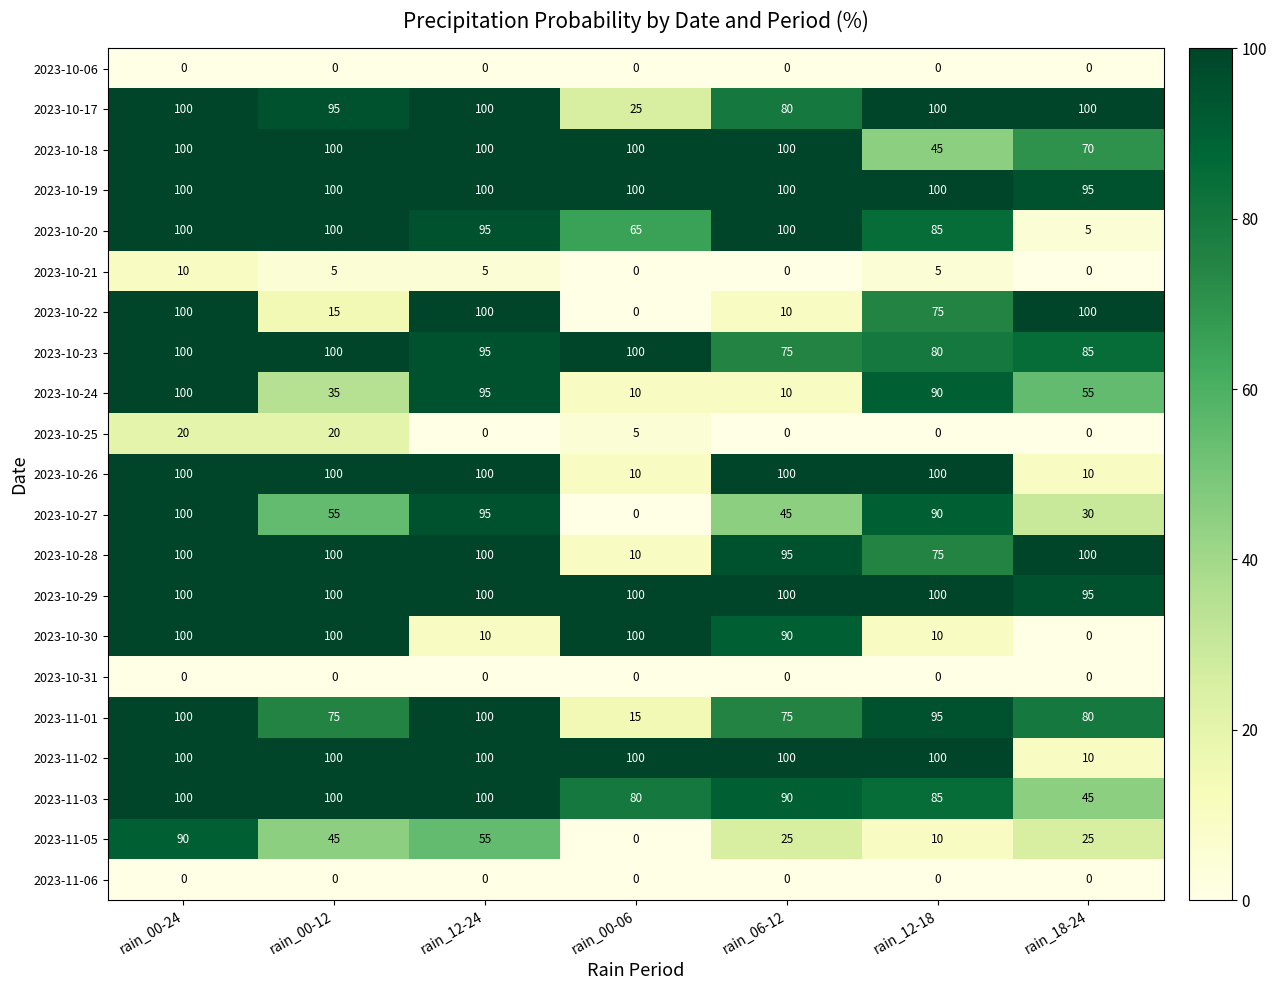

What is the difference between the 2023-10-27 values at rain_00-24 and rain_12-18?

10